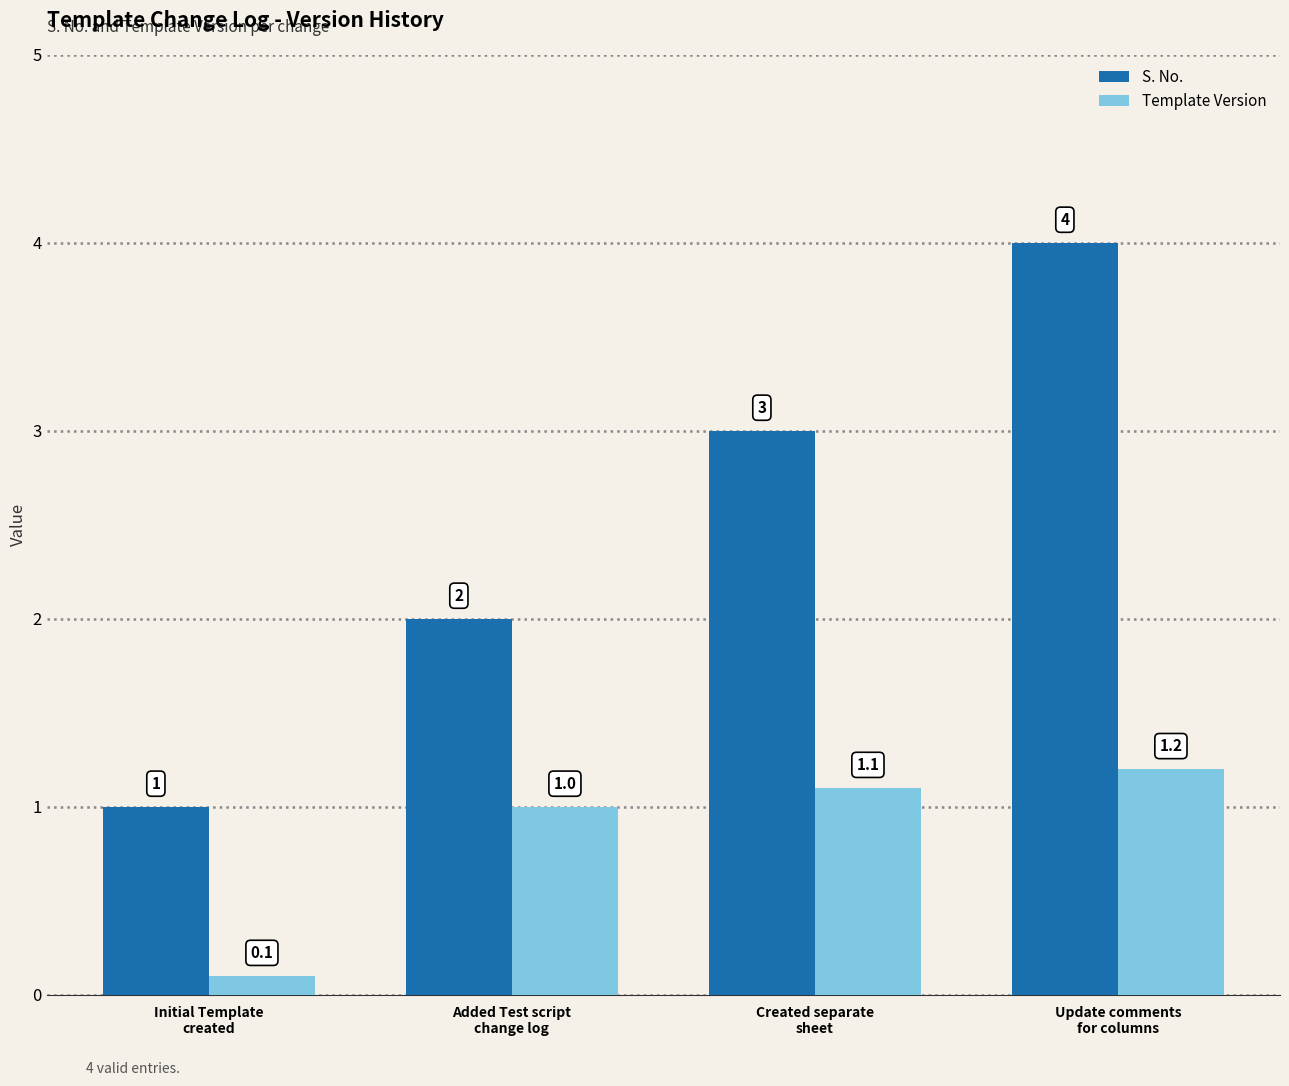

How many values in the Template Version series are below 1?

1